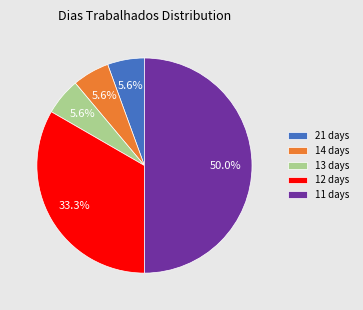

What is the largest slice in the pie chart?

11 days